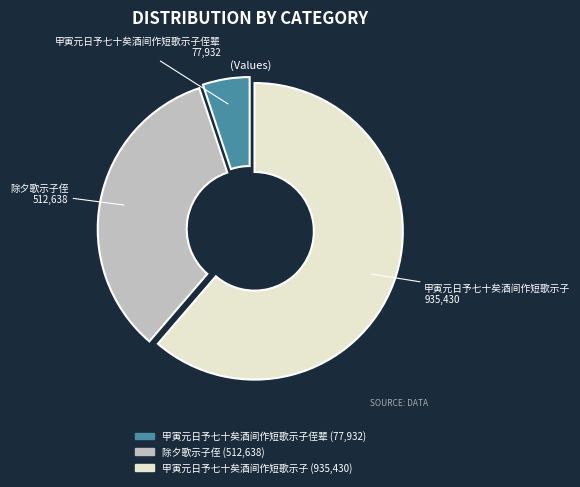

Count the number of slices in the pie.

3